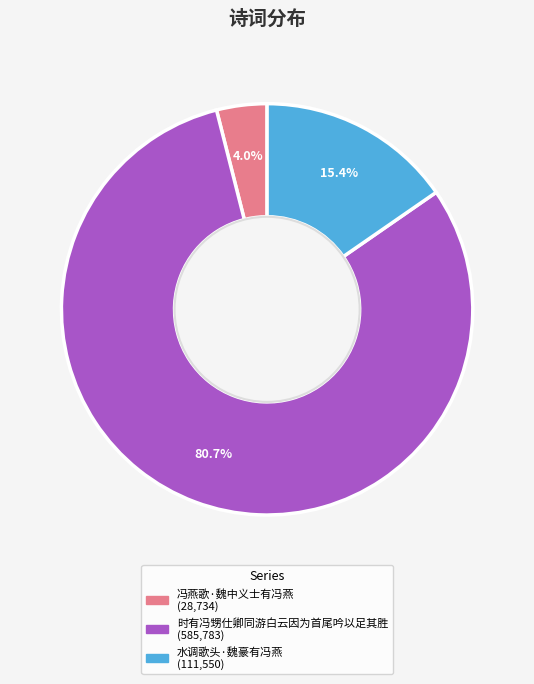

The 冯燕歌·魏中义士有冯燕 slice represents 4% of the pie. True or false?

True